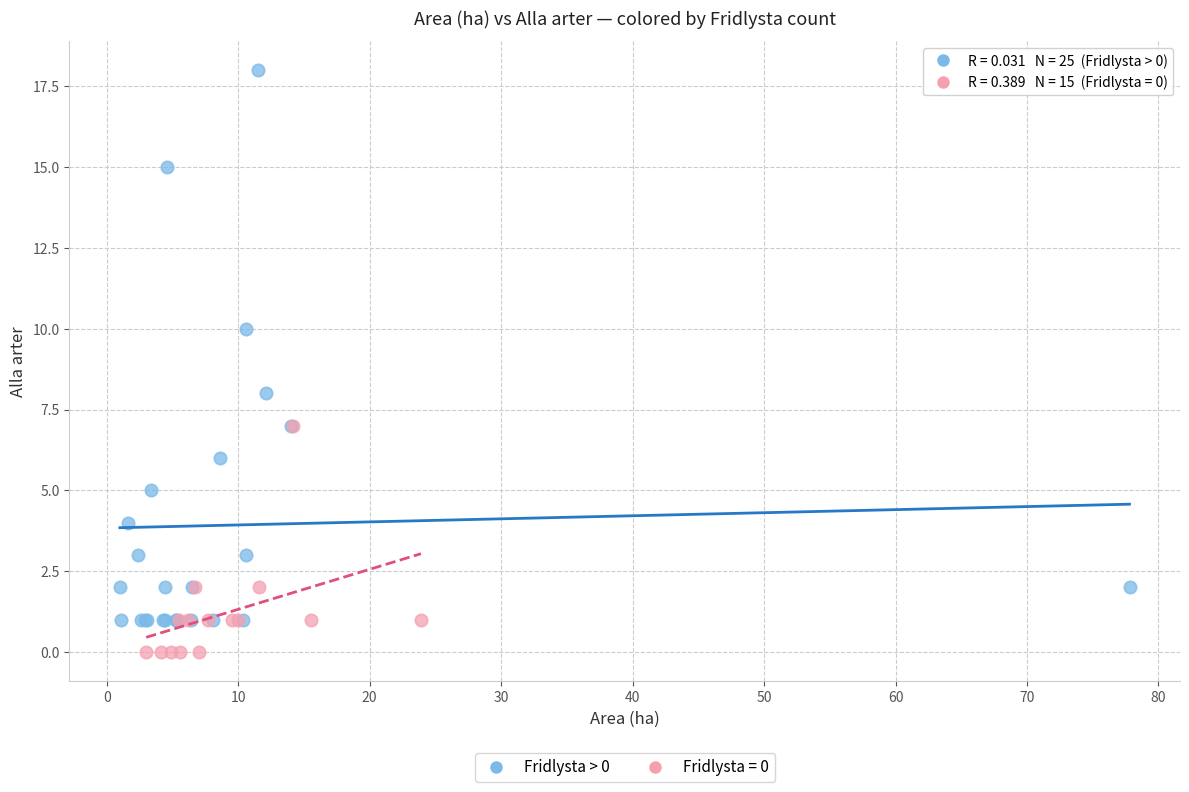

Which series reaches the minimum Y coordinate?

Fridlysta = 0